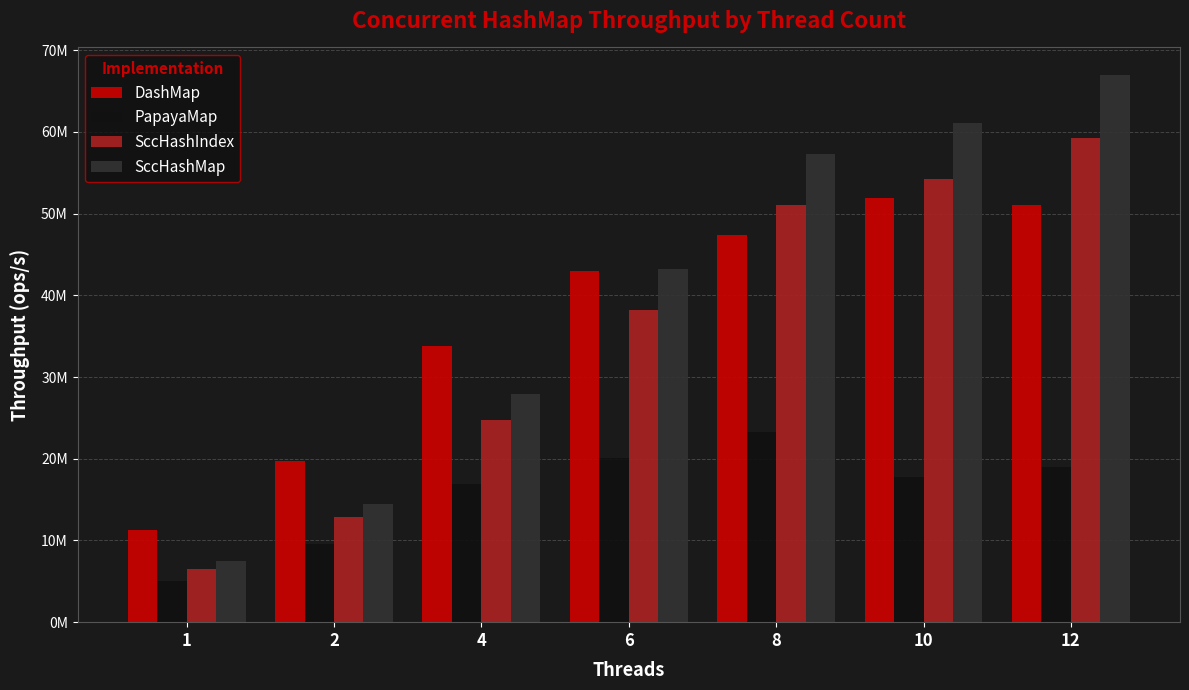

Does the chart contain any negative values?

No